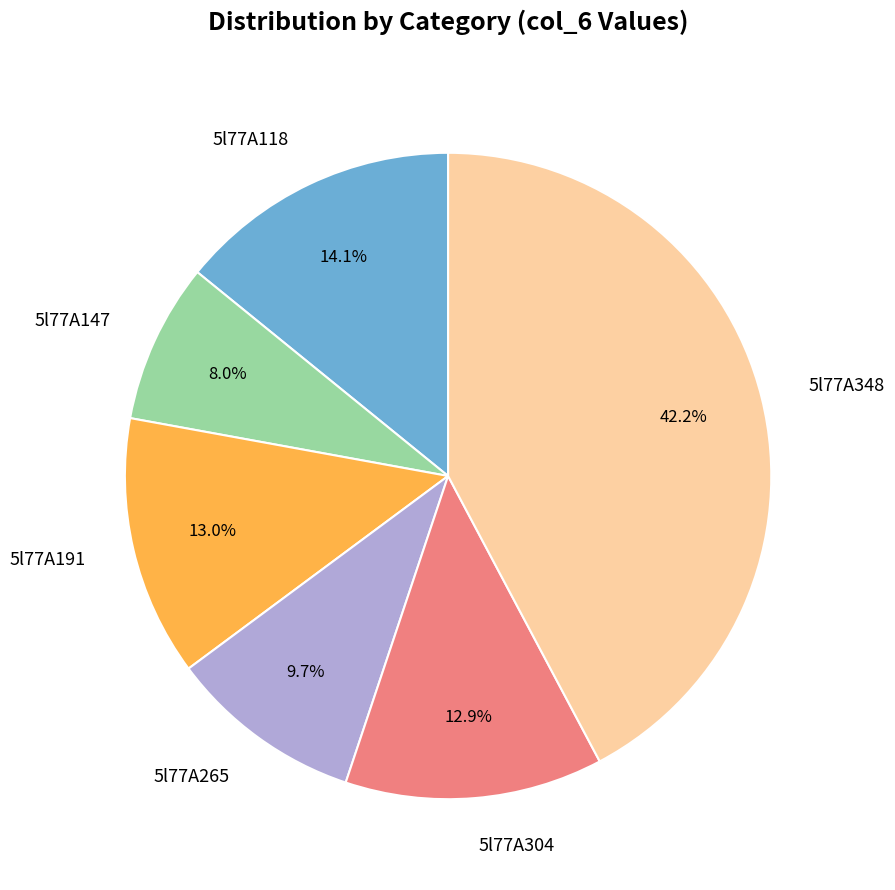

How much of the chart is everything except 5l77A191?

87.0%